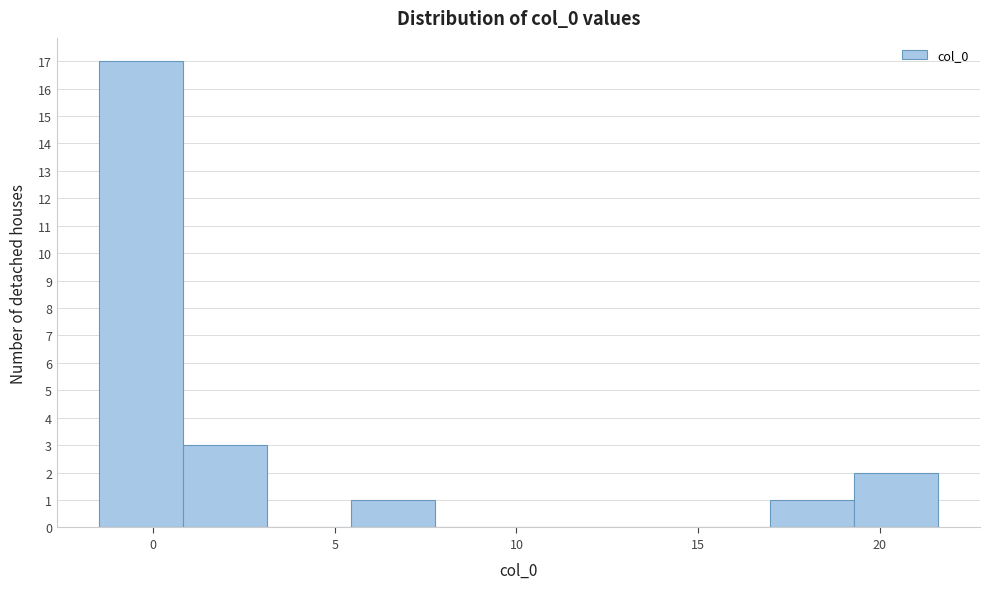

Reading left to right, transcribe this chart: for each bar, give the range it covers on the x-axis and its height. Neither the bar edges nor the heights are printed on the chart, so give them approximately, as read against the axes.

-1.5 to 1.0: 17
1.0 to 3.0: 3
3.0 to 5.5: 0
5.5 to 7.5: 1
7.5 to 10.0: 0
10.0 to 12.5: 0
12.5 to 14.5: 0
14.5 to 17.0: 0
17.0 to 19.5: 1
19.5 to 21.5: 2